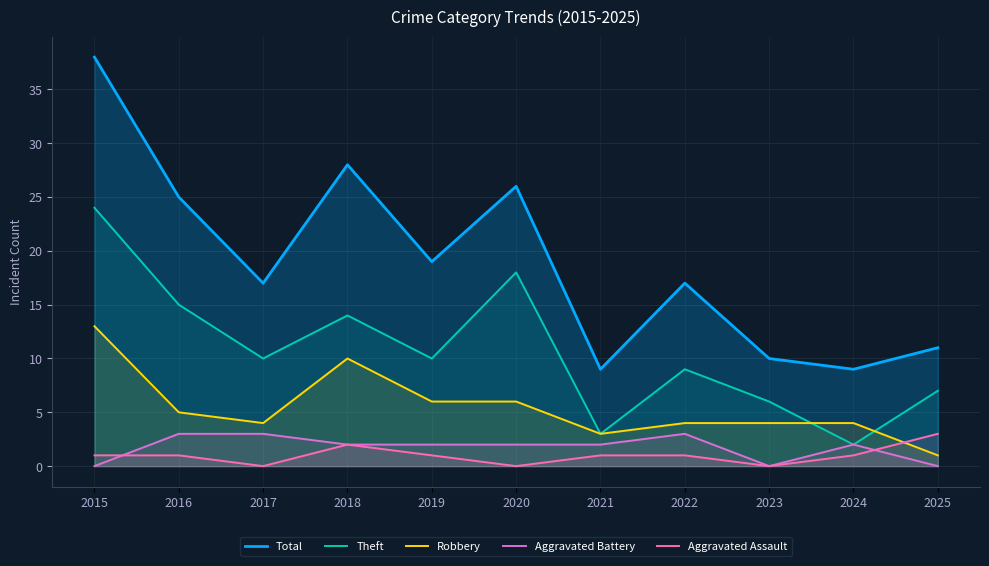

What is the total value across all series at 2018?

56